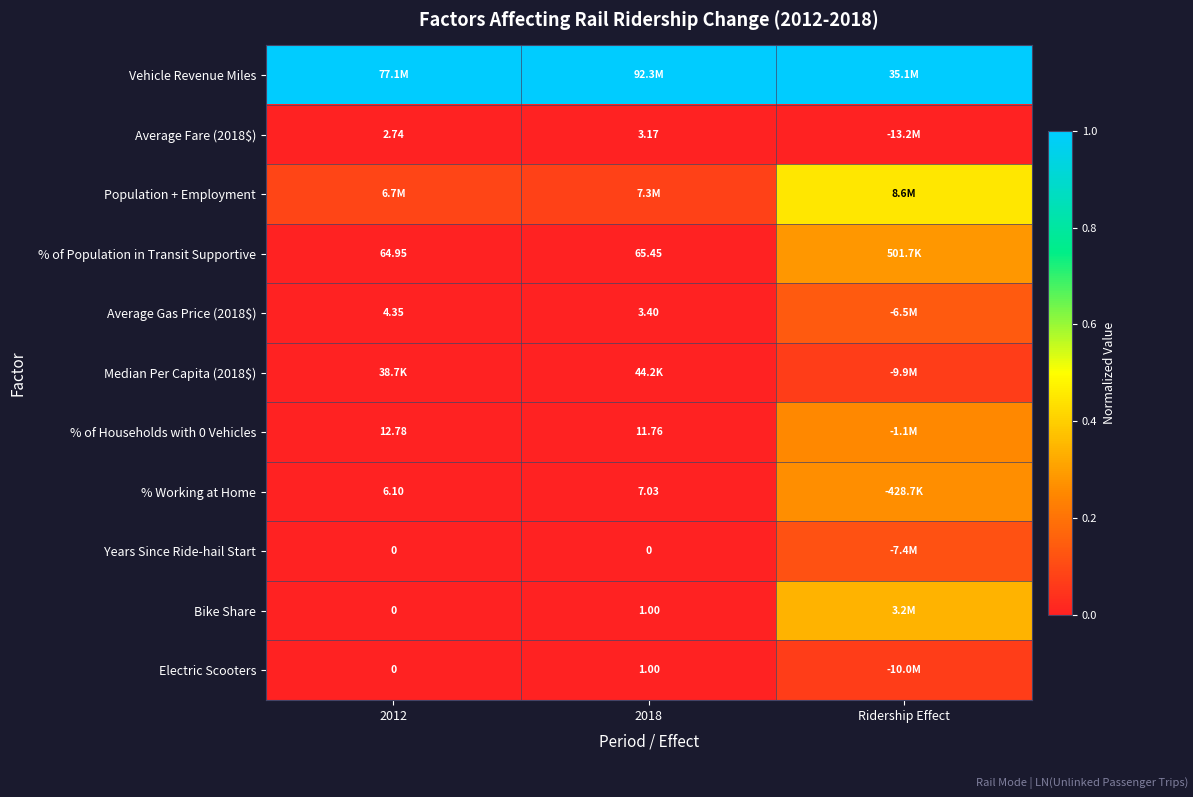

At how many categories does at least one series exceed 0?

3